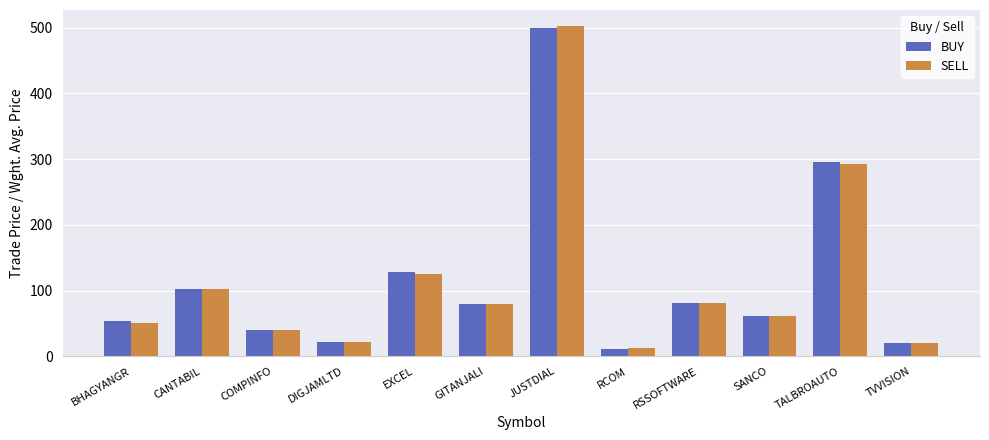

How many categories are shown in the chart?

12